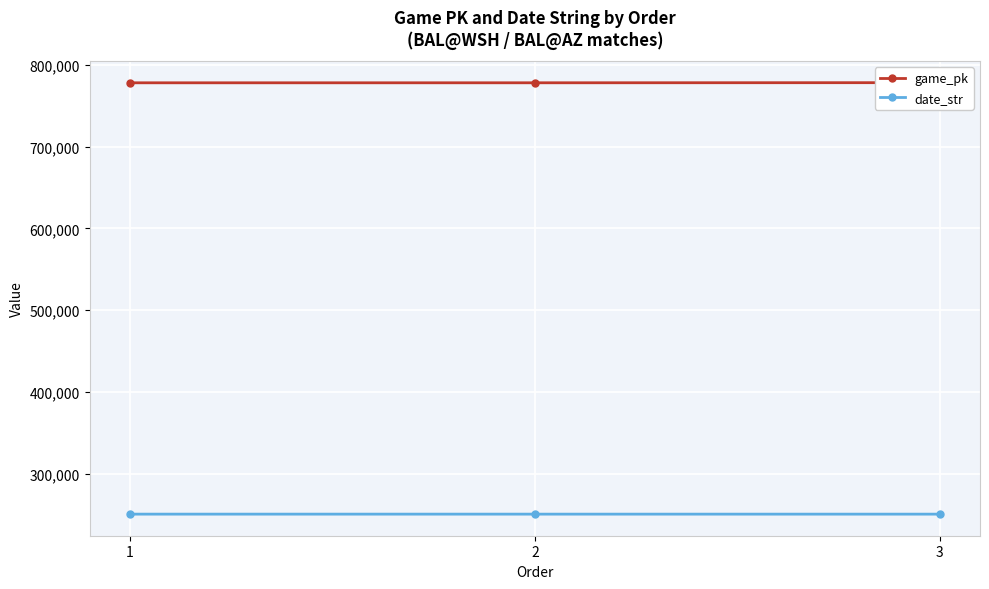

True or false: game_pk has a value of 778204 at 1.

True